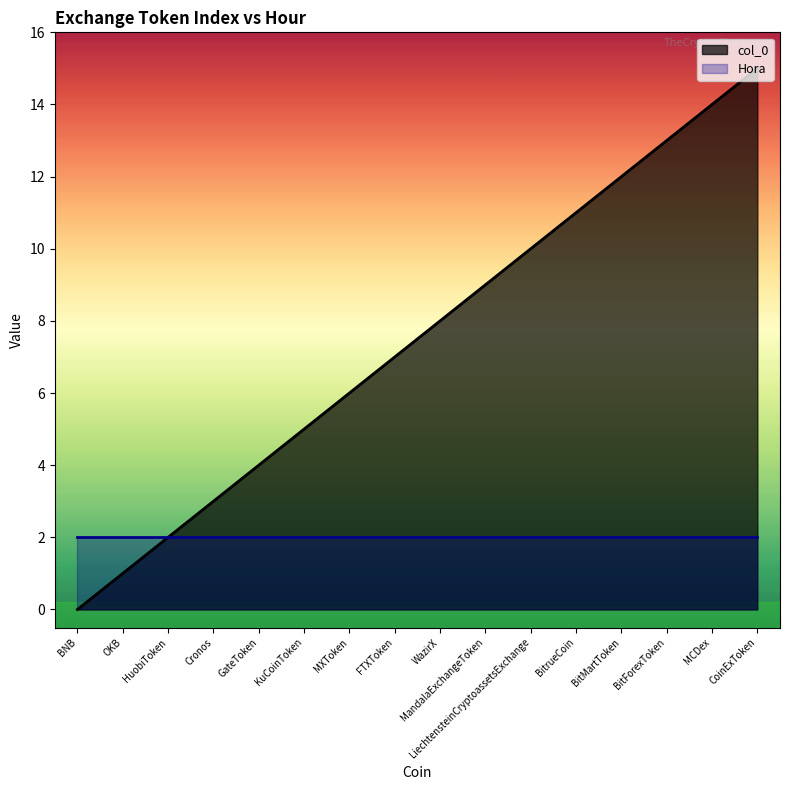

True or false: the data shows 11 at BitrueCoin.

True